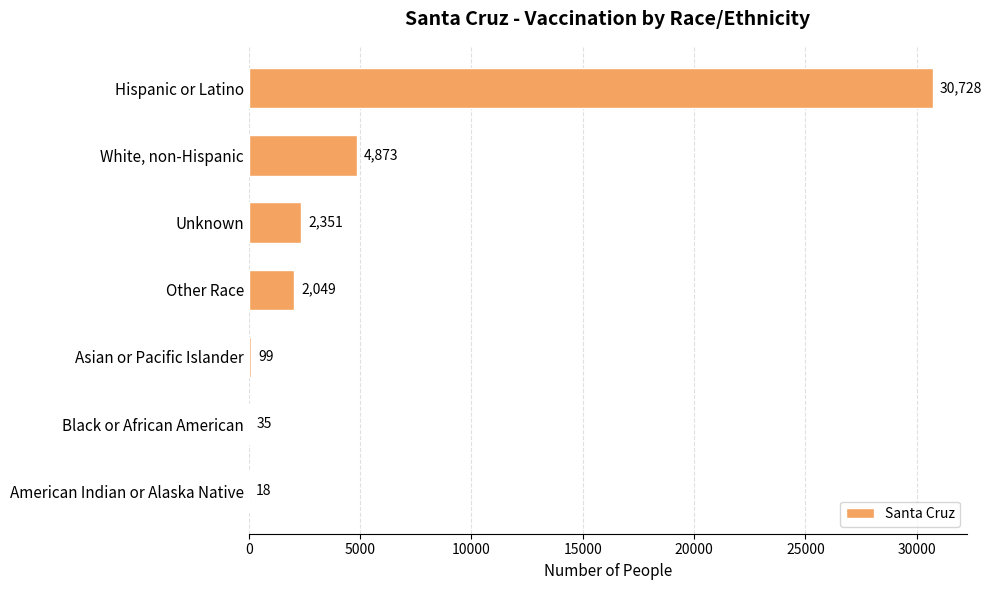

Reading top to bottom, transcribe all the data shown in this chart.

Hispanic or Latino=30728	White, non-Hispanic=4873	Unknown=2351	Other Race=2049	Asian or Pacific Islander=99	Black or African American=35	American Indian or Alaska Native=18